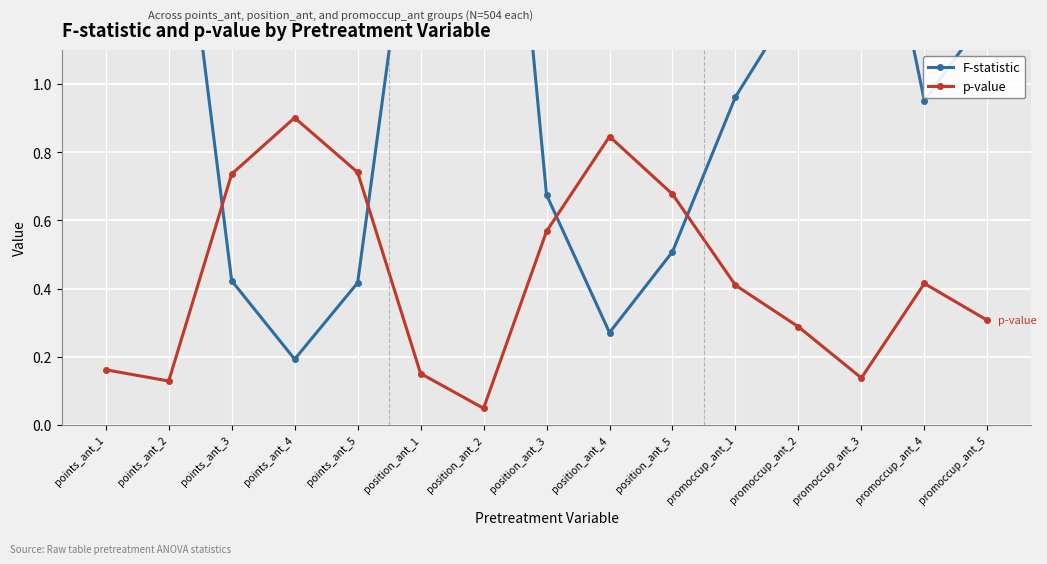

Rank the categories by p-value value from lowest to highest.

position_ant_2, points_ant_2, promoccup_ant_3, position_ant_1, points_ant_1, promoccup_ant_2, promoccup_ant_5, promoccup_ant_1, promoccup_ant_4, position_ant_3, position_ant_5, points_ant_3, points_ant_5, position_ant_4, points_ant_4